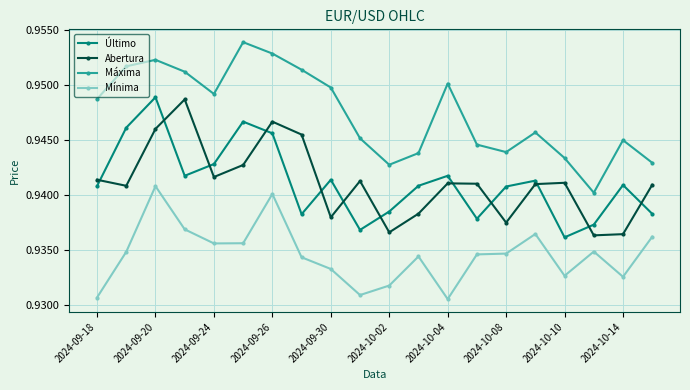

What is the sum of all Último values?

18.8